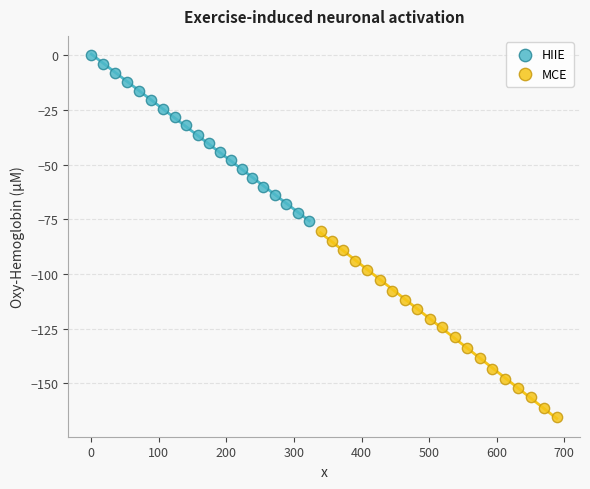

Which series has the widest spread of Y values?

MCE